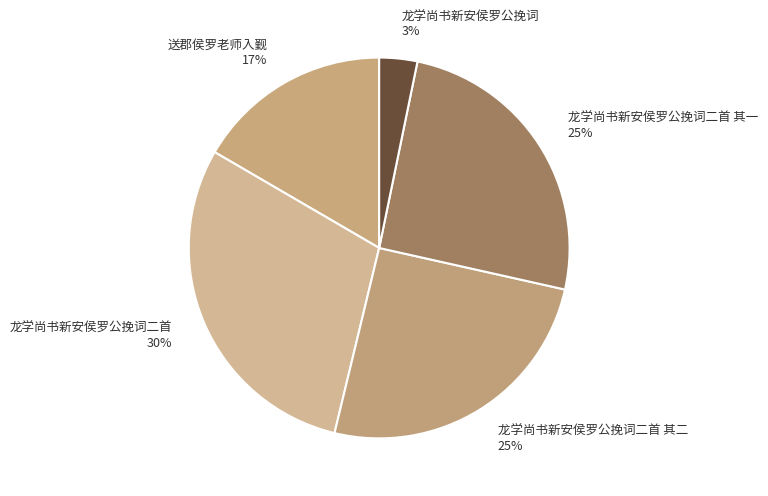

Do 龙学尚书新安侯罗公挽词二首 and 送郡侯罗老师入觐 together represent more than half of the pie?

No